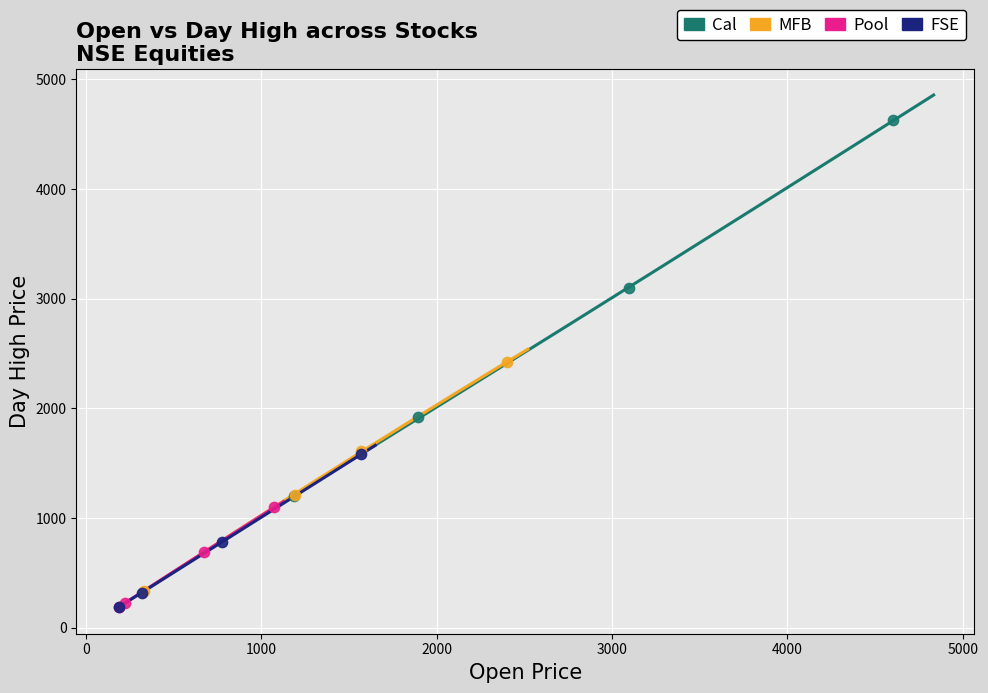

Which series reaches the maximum Y coordinate?

Cal